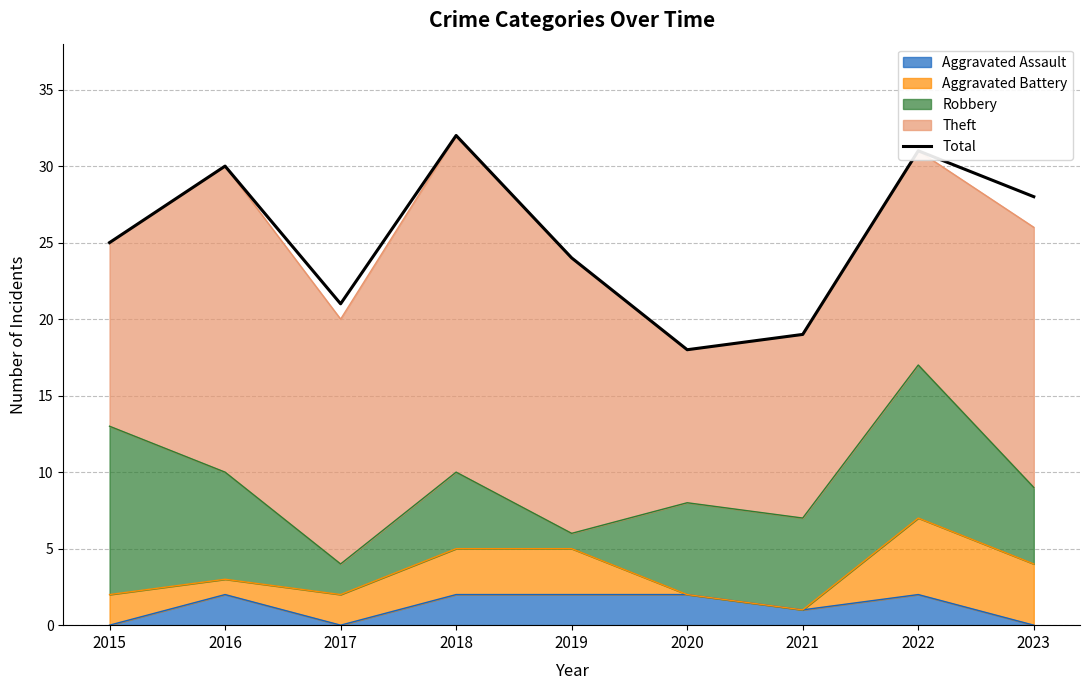

At which category does the chart reach its minimum across all series?

2020